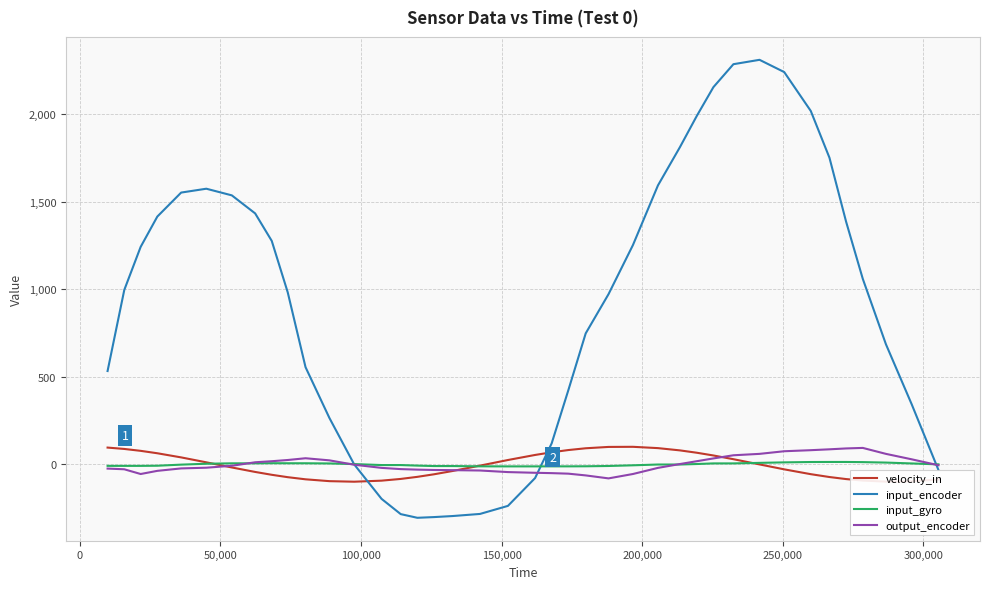

What are all the series names shown in the legend?

velocity_in, input_encoder, input_gyro, output_encoder